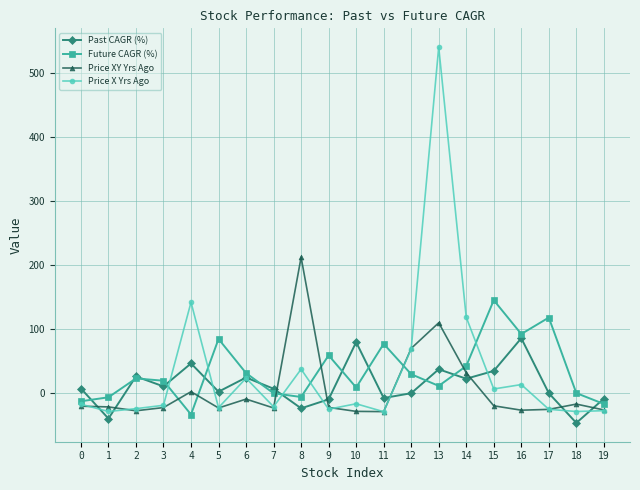

What is the smallest value displayed?

-47.1